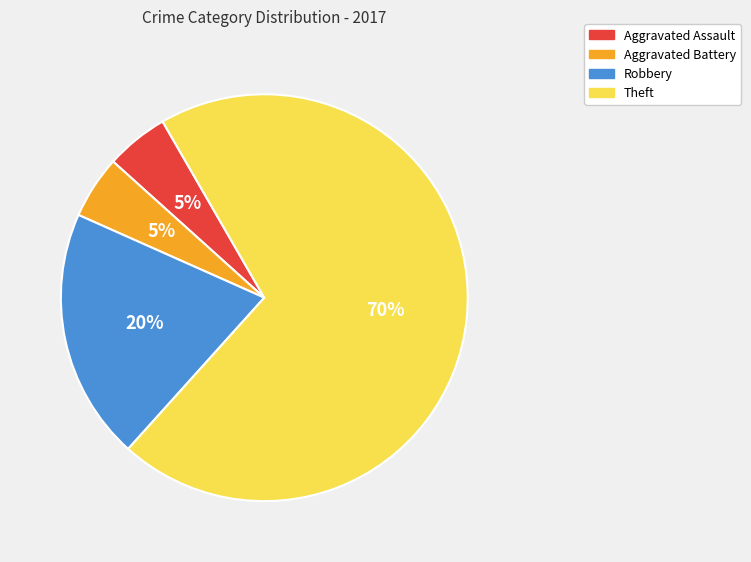

Do Theft and Robbery together represent more than half of the pie?

Yes